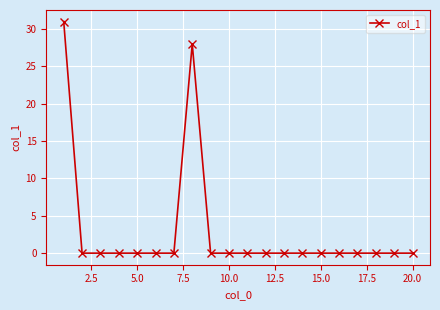

Reading left to right, list all the values displayed in this chart.

31	0	0	0	0	0	0	28	0	0	0	0	0	0	0	0	0	0	0	0